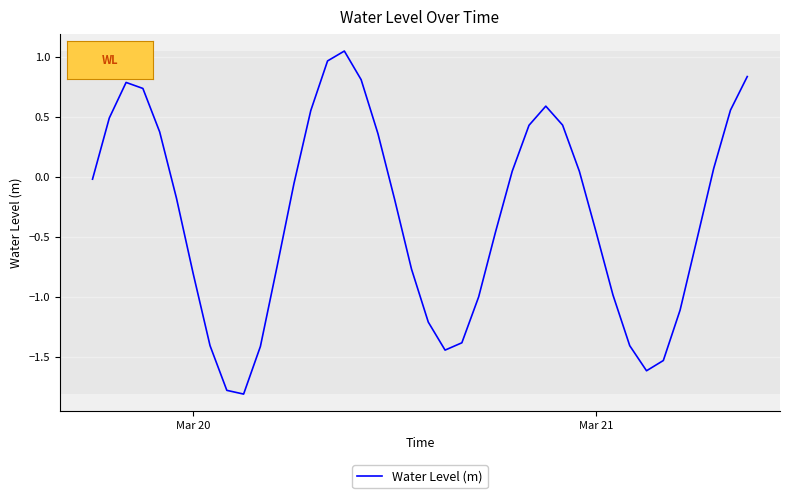

What is the minimum value shown in the chart?

-1.8